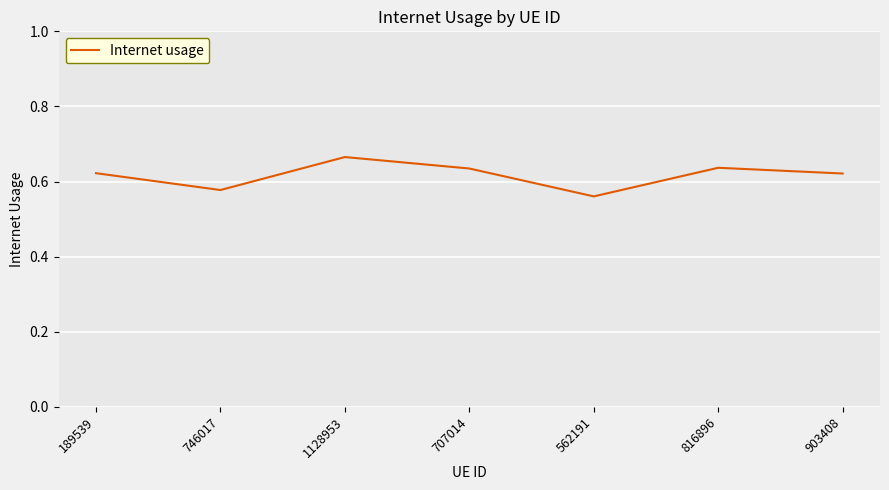

What position from the left is 707014?

4